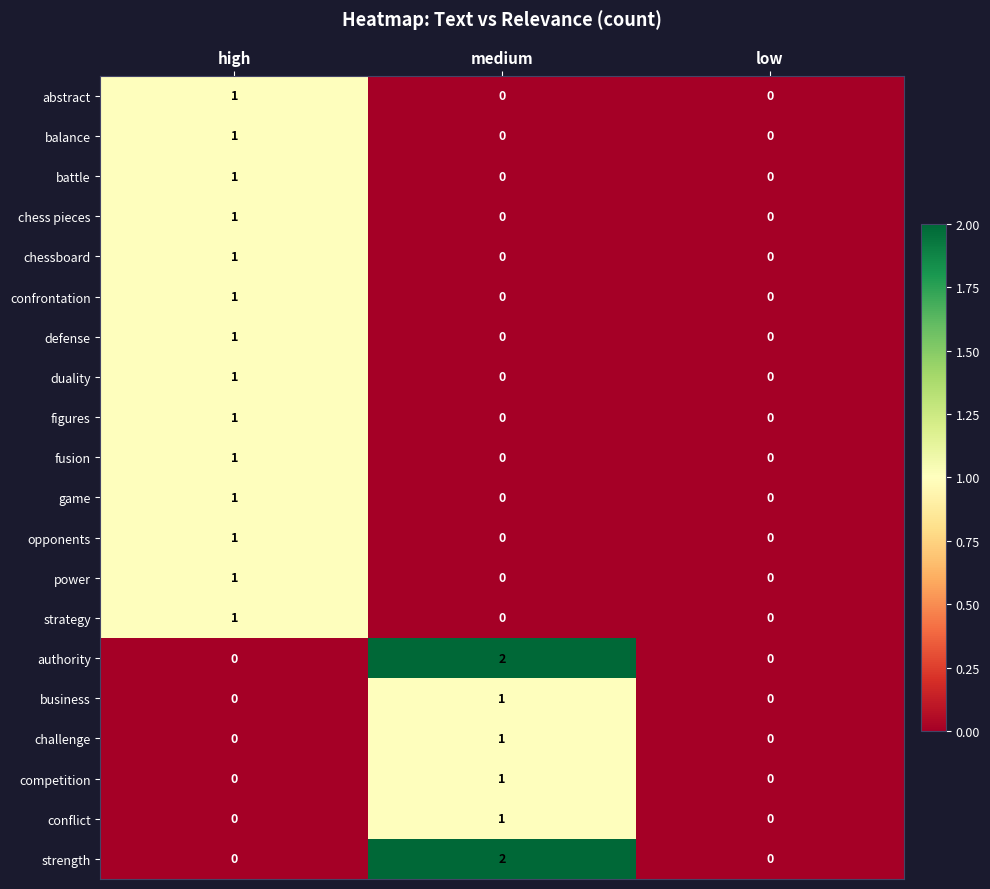

At which category is the sum across all series the highest?

high